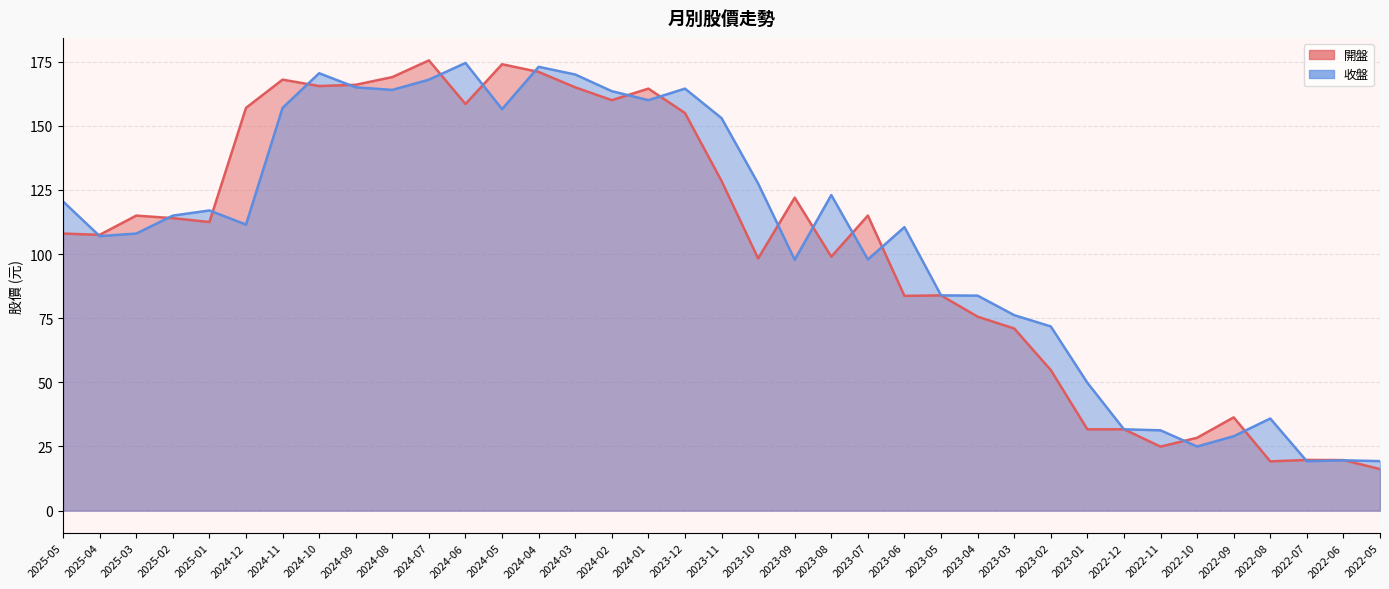

Reading left to right, extract all data points from this chart.

開盤: 108.0	107.5	115.0	114.0	112.5	157.0	168.0	165.5	166.0	169.0	175.5	158.5	174.0	171.0	165.0	160.0	164.5	155.0	128.5	98.3	122.0	99.0	115.0	83.7	83.9	75.6	71.0	54.8	31.7	31.7	24.9	28.4	36.4	19.2	19.8	19.7	16.2
收盤: 120.5	107.0	108.0	115.0	117.0	111.5	157.0	170.5	165.0	164.0	168.0	174.5	156.5	173.0	170.0	163.5	160.0	164.5	153.0	127.5	97.8	123.0	97.9	110.5	83.9	83.8	76.2	71.8	49.9	31.7	31.3	25.0	29.0	35.9	19.2	19.6	19.3